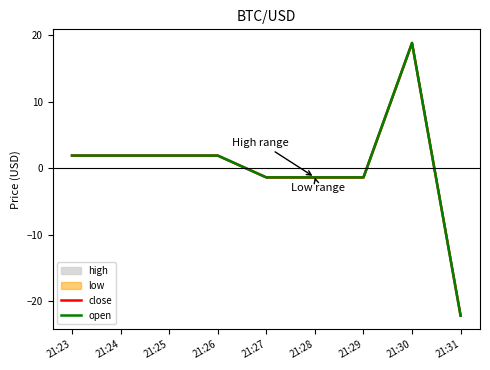

The value of open at 21:23 is 1.9. True or false?

True